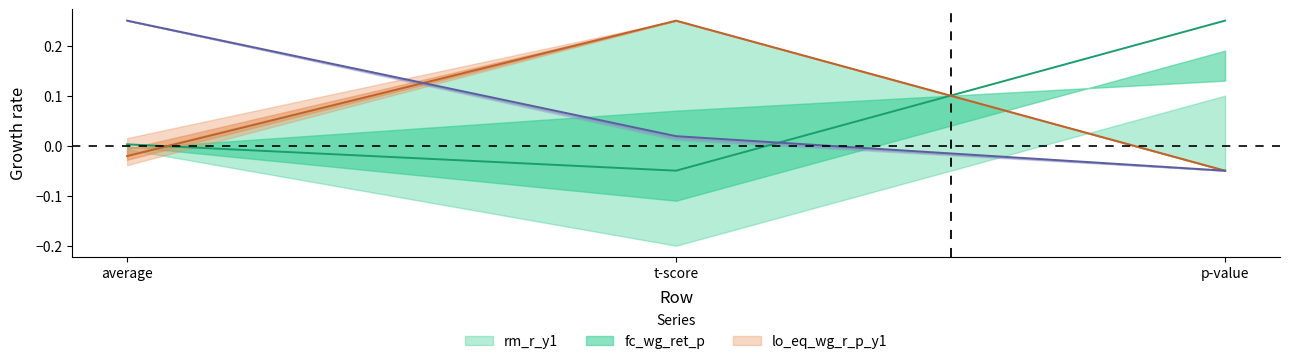

How many categories are shown in the chart?

3